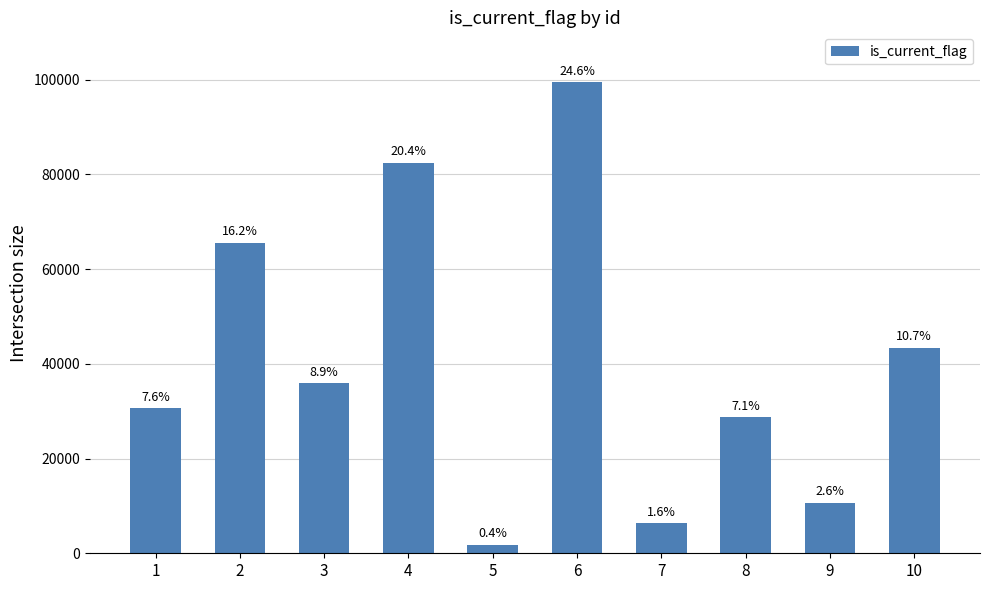

Are the bars horizontal?

No